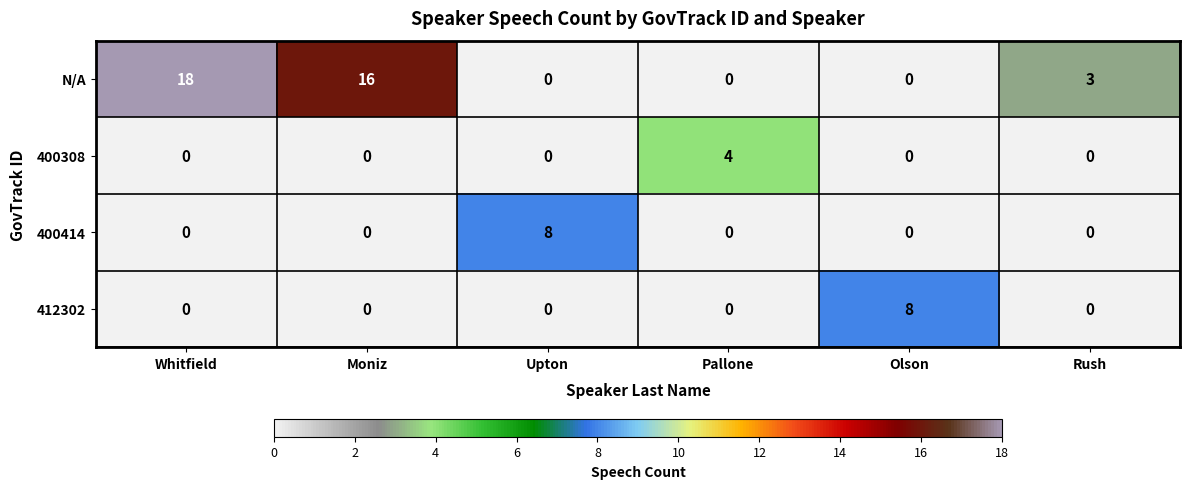

Which series has the largest total across all categories?

N/A